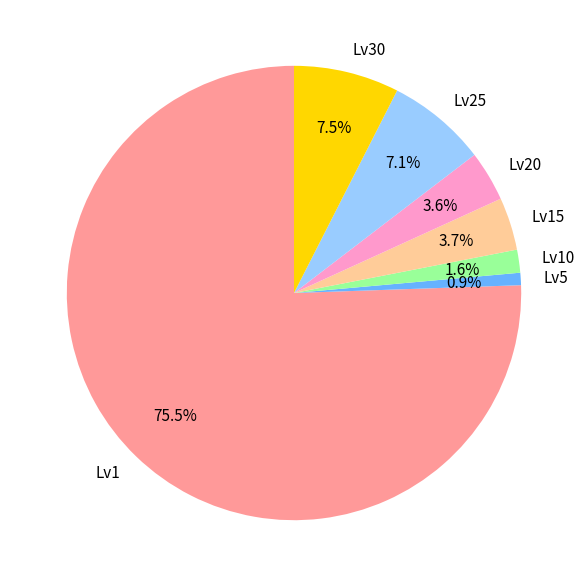

Approximately how many times larger is the value at Lv25 compared to Lv15?

1.9